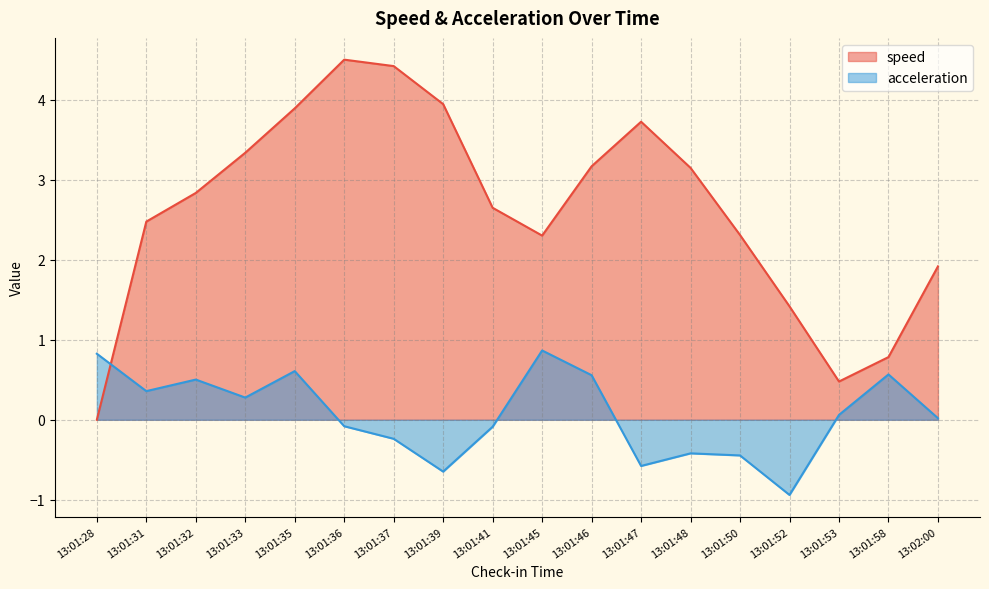

Reading left to right, transcribe all the data shown in this chart.

speed: 0.0	2.5	2.8	3.3	3.9	4.5	4.4	3.9	2.7	2.3	3.2	3.7	3.2	2.3	1.4	0.5	0.8	1.9
acceleration: 0.8	0.4	0.5	0.3	0.6	-0.1	-0.2	-0.6	-0.1	0.9	0.6	-0.6	-0.4	-0.4	-0.9	0.1	0.6	0.0